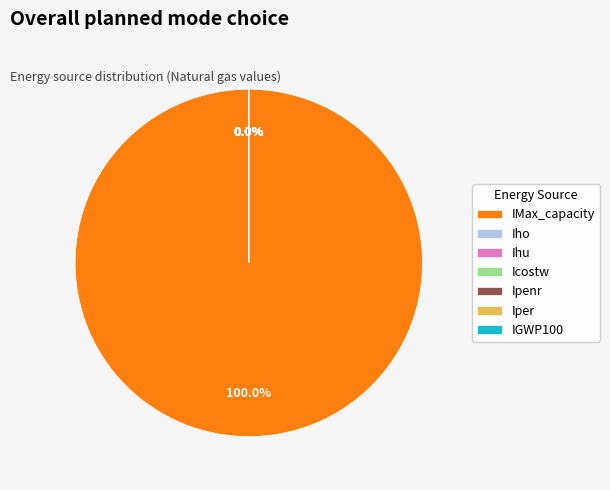

Which has a higher value, Icostw or IGWP100?

IGWP100